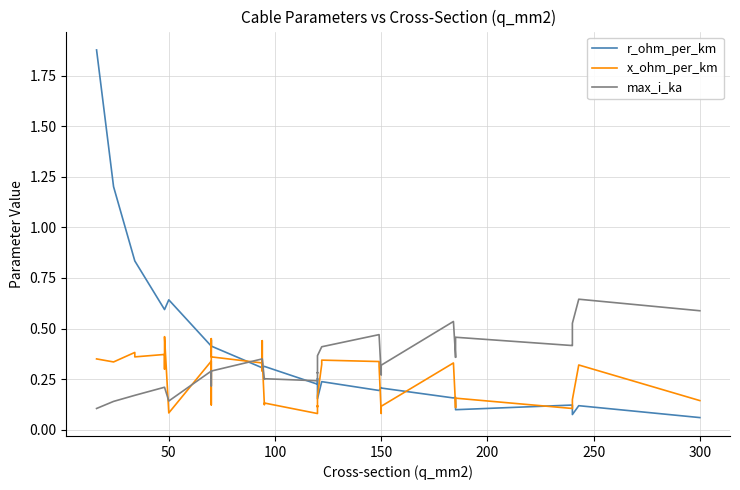

Reading left to right, what are all the values shown in this chart?

r_ohm_per_km: 1.9	1.2	0.8	0.8	0.6	0.6	0.6	0.6	0.6	0.4	0.4	0.4	0.4	0.4	0.3	0.3	0.3	0.3	0.3	0.3	0.2	0.3	0.3	0.2	0.2	0.2	0.2	0.2	0.2	0.2	0.2	0.2	0.2	0.2	0.1	0.1	0.1	0.1	0.1	0.1
x_ohm_per_km: 0.3	0.3	0.4	0.4	0.4	0.3	0.3	0.5	0.1	0.3	0.1	0.1	0.5	0.4	0.3	0.3	0.4	0.3	0.1	0.1	0.1	0.1	0.1	0.2	0.3	0.3	0.3	0.3	0.1	0.1	0.1	0.3	0.1	0.1	0.2	0.1	0.1	0.1	0.3	0.1
max_i_ka: 0.1	0.1	0.2	0.2	0.2	0.2	0.2	0.2	0.1	0.3	0.2	0.2	0.3	0.3	0.3	0.3	0.3	0.3	0.2	0.3	0.2	0.3	0.3	0.4	0.4	0.4	0.5	0.5	0.3	0.3	0.3	0.5	0.4	0.4	0.5	0.4	0.4	0.5	0.6	0.6